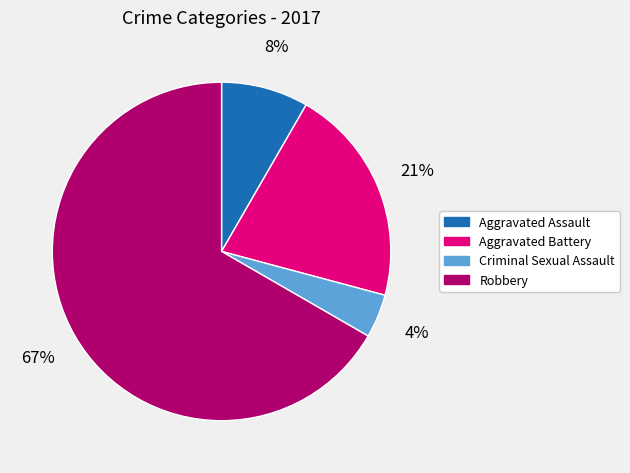

To the nearest percent, what percentage of the pie is Robbery?

67%